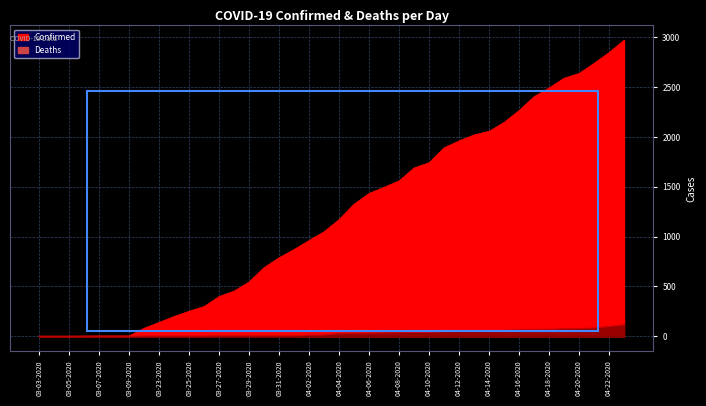

The Deaths series shows 0 at 03-05-2020. True or false?

True